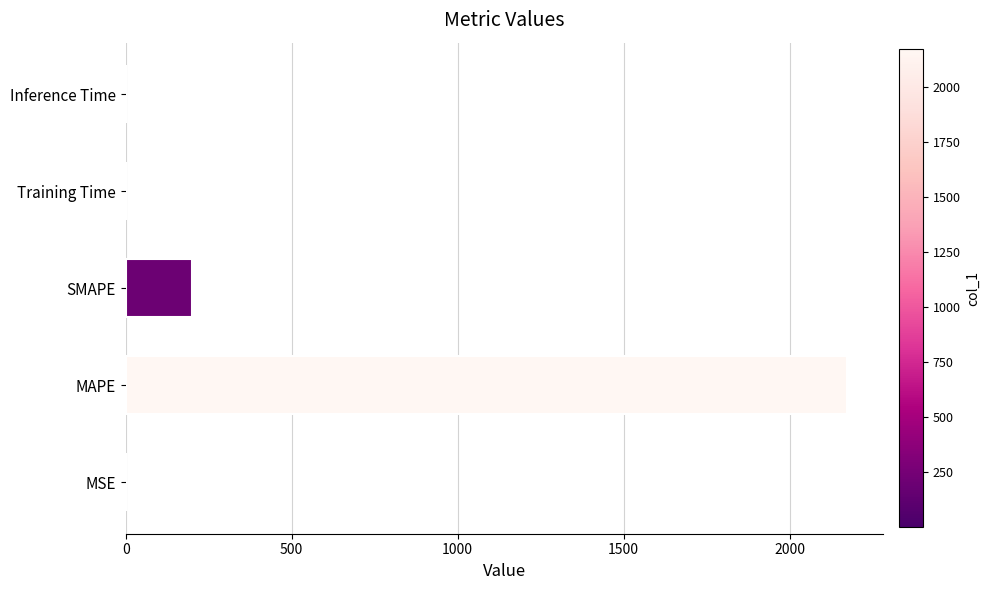

How many distinct data groups are displayed?

1